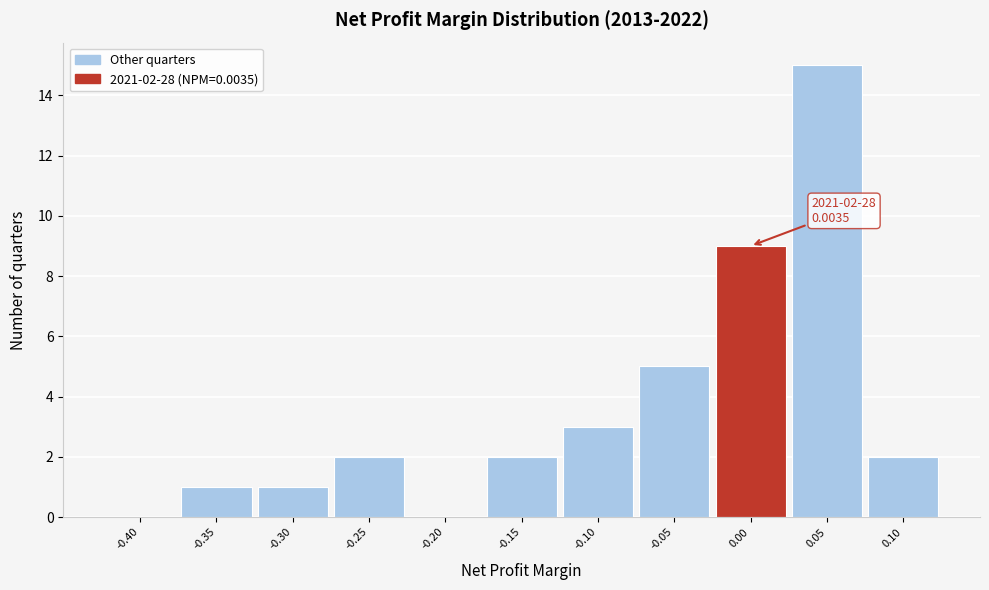

Reading left to right, transcribe all the data shown in this chart.

-0.40=0	-0.35=1	-0.30=1	-0.25=2	-0.20=0	-0.15=2	-0.10=3	-0.05=5	0.00=9	0.05=15	0.10=2